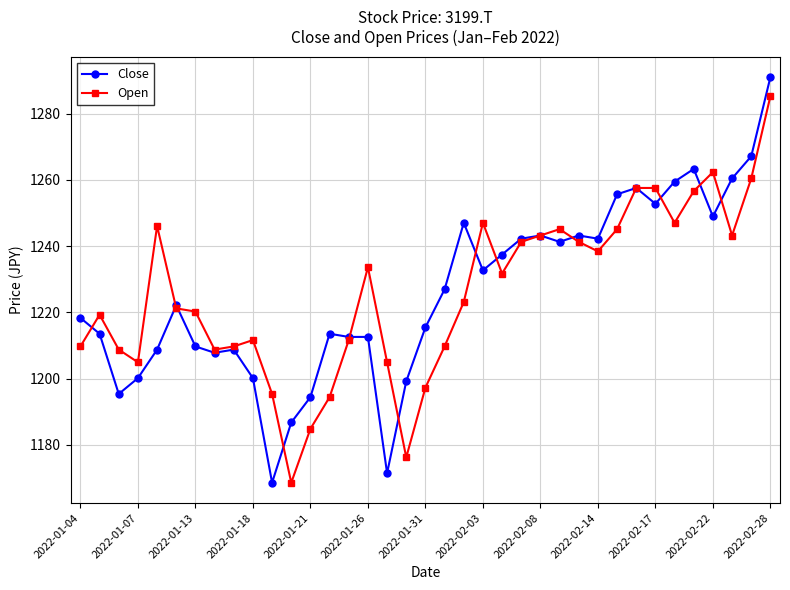

What is the lowest value of the Open series?

1168.6